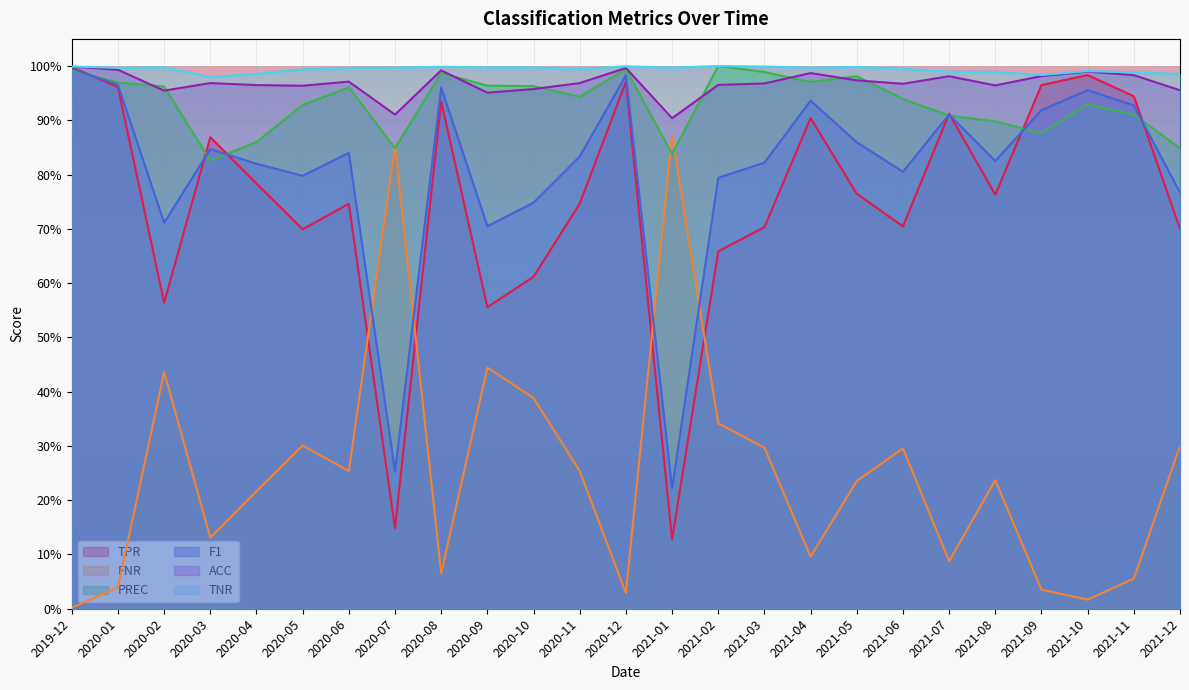

Which category has the lowest value across all series?

2019-12